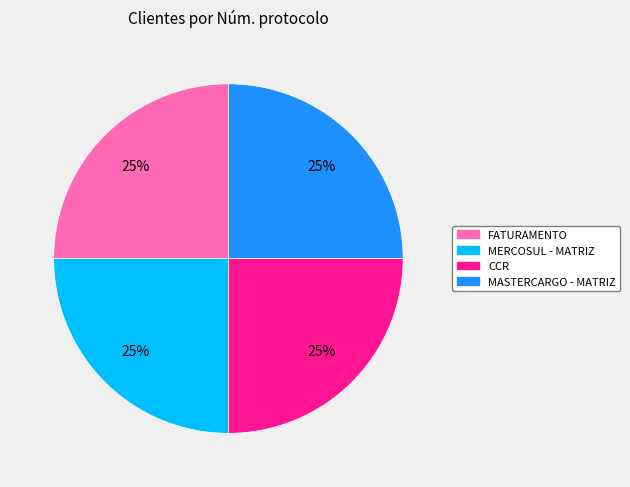

To the nearest percent, what percentage of the pie is FATURAMENTO?

25%